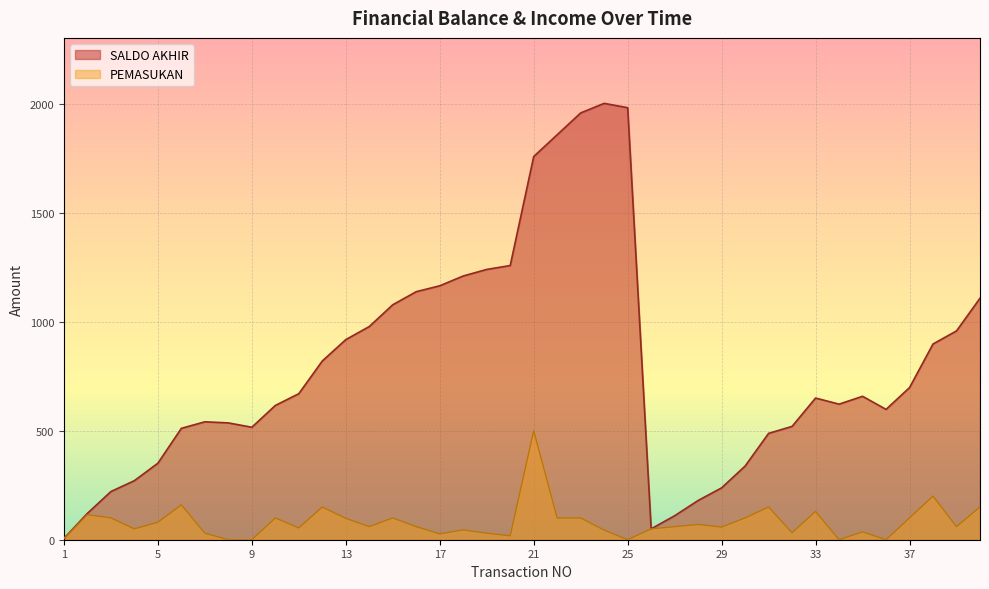

How many data points in SALDO AKHIR are less than 658?

20